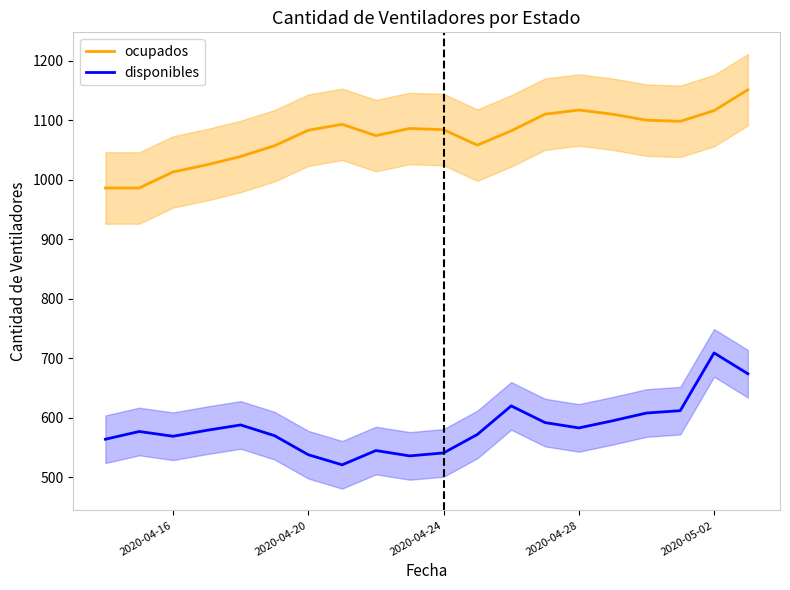

Which series has the widest spread of values?

disponibles